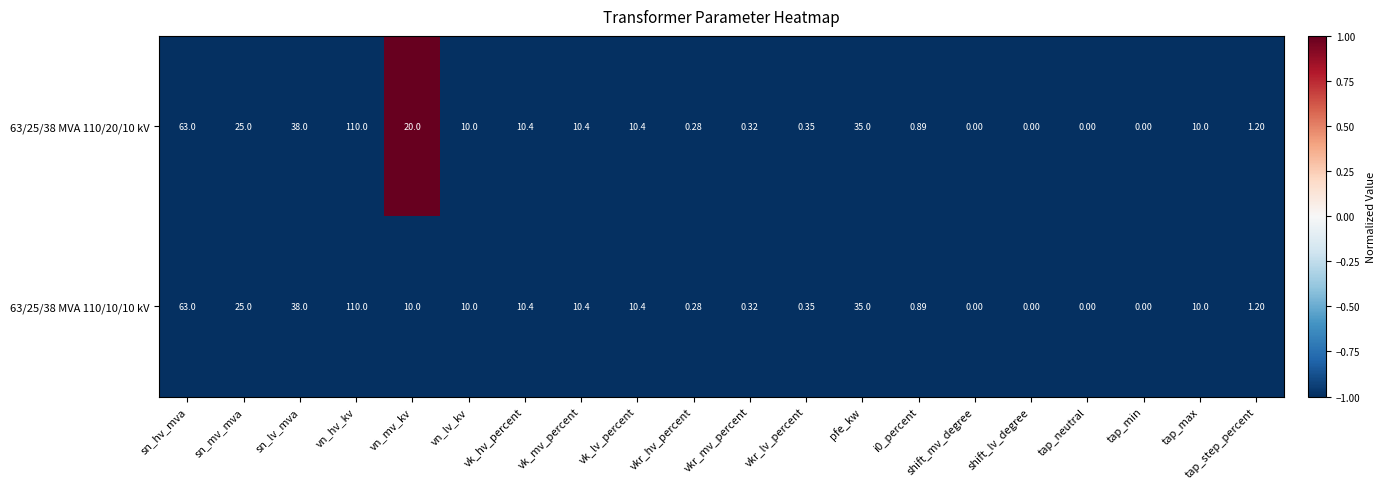

Where is 63/25/38 MVA 110/10/10 kV nearest to the value 55?

sn_hv_mva